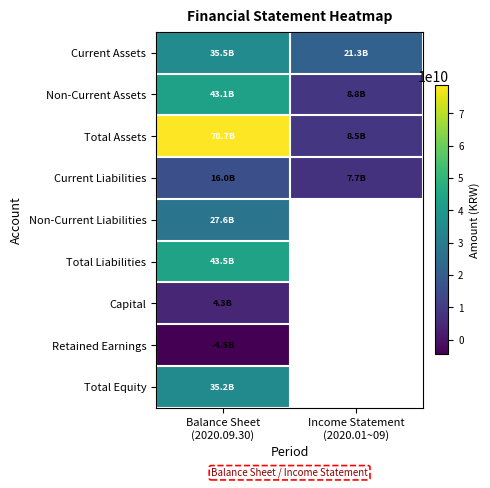

What is the total value across all series at Balance Sheet
(2020.09.30)?

279296524397.0